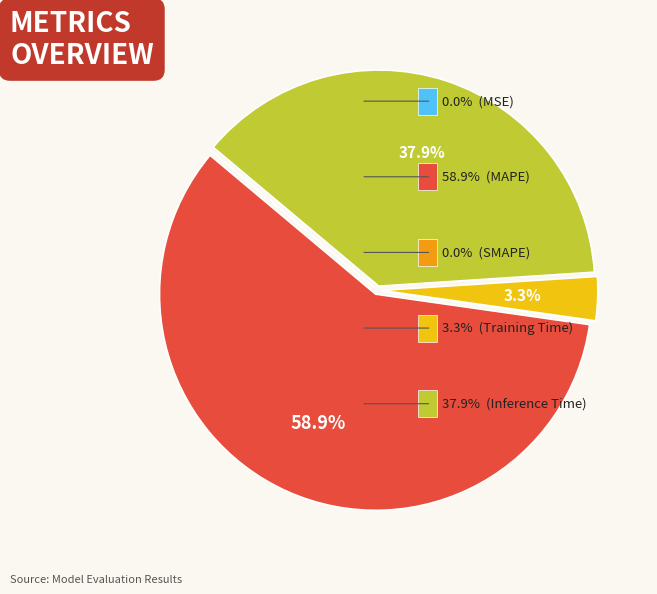

What is the smallest slice in the pie chart?

MSE